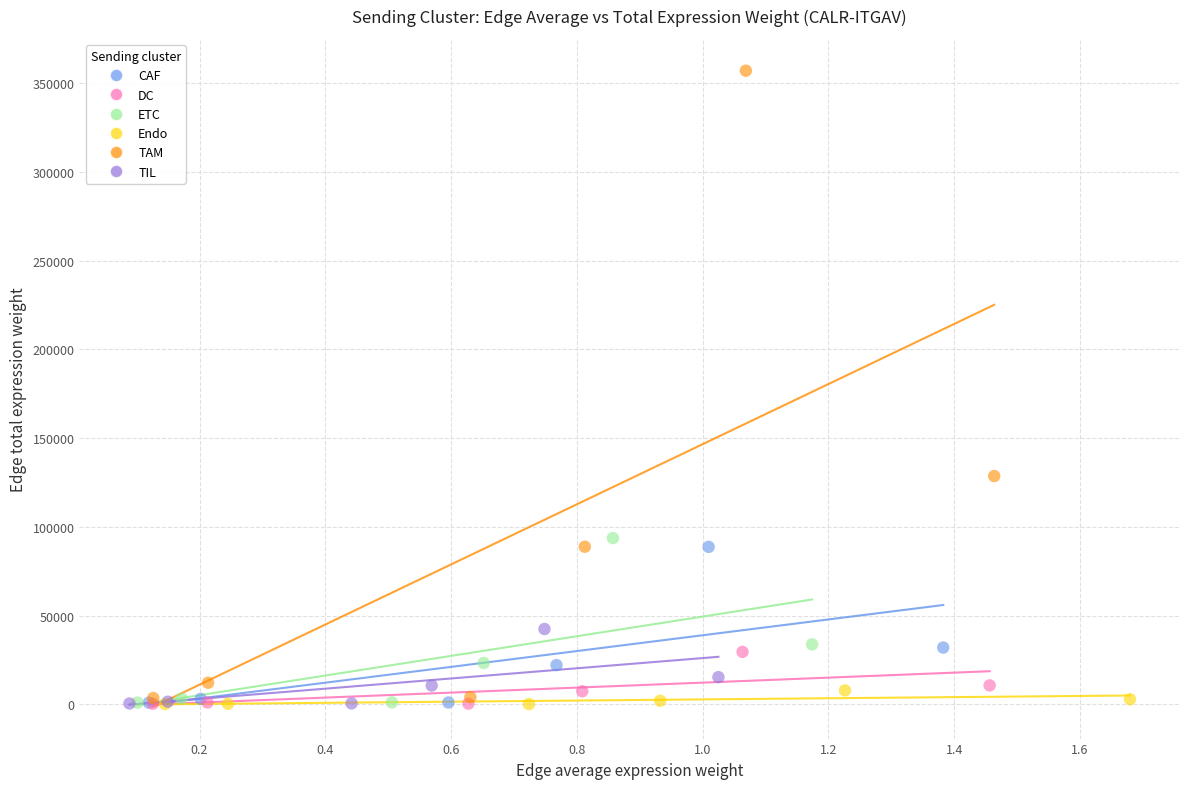

Which series contains the highest Y value?

TAM